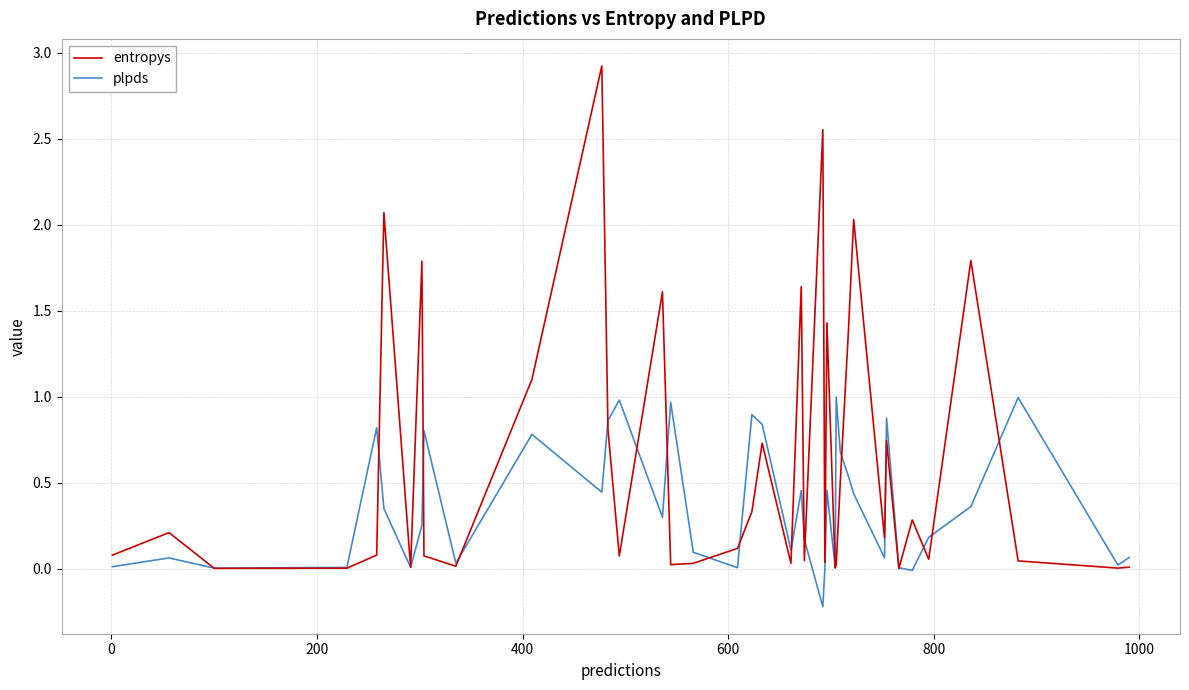

Which series has the largest total across all categories?

entropys